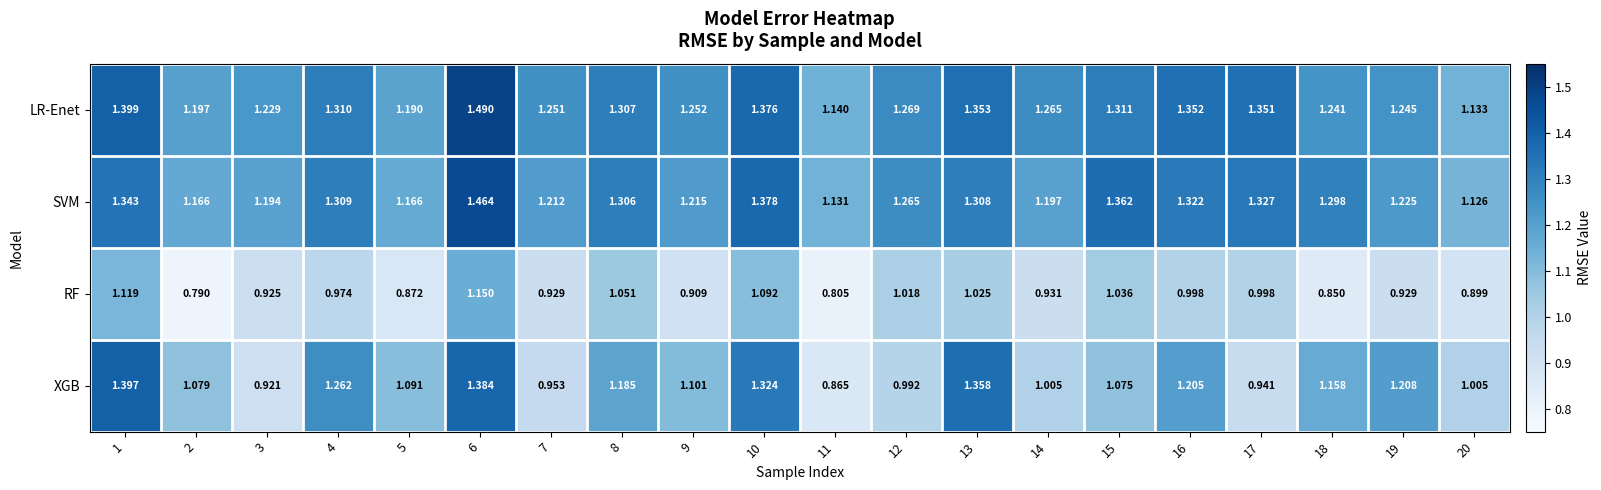

Which series has the largest range (max minus min)?

XGB